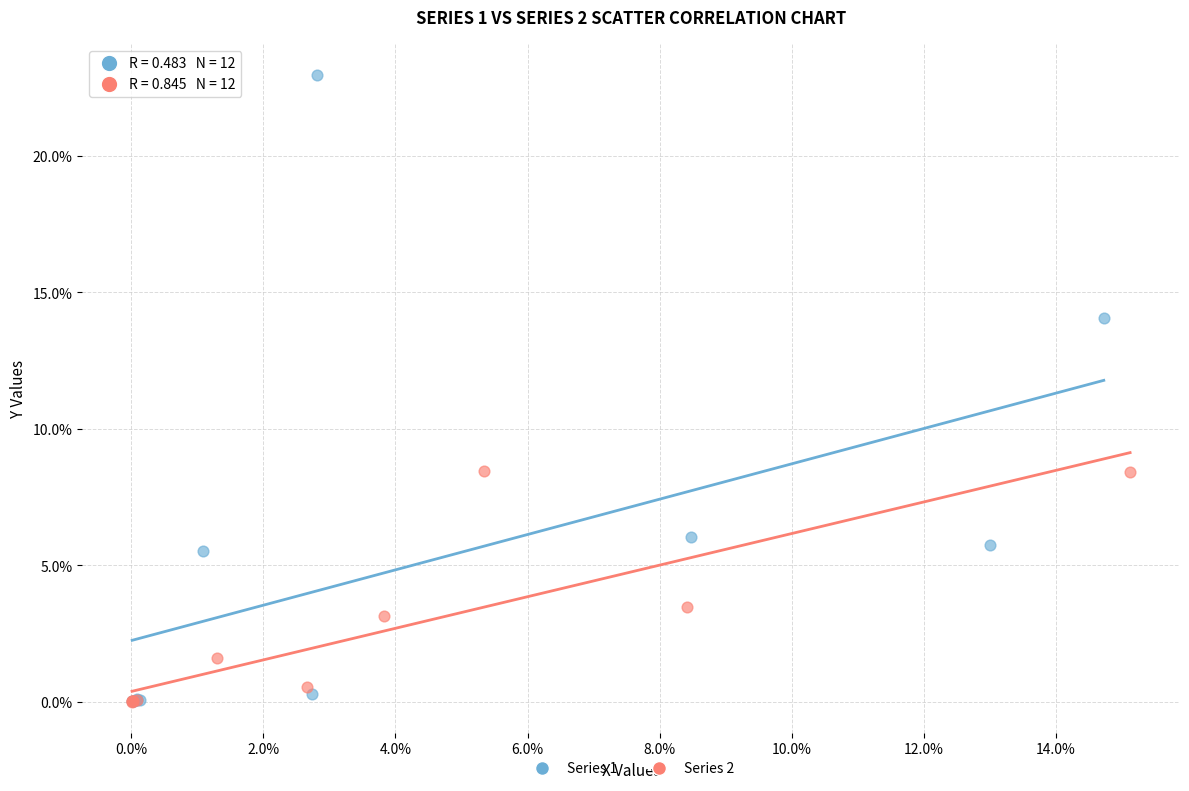

Which series contains the highest Y value?

Series 1